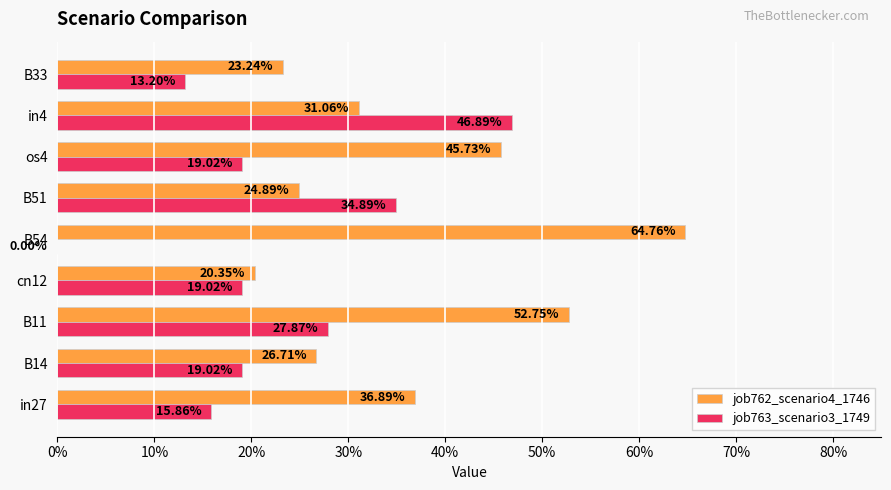

What are all the series names shown in the legend?

job762_scenario4_1746, job763_scenario3_1749